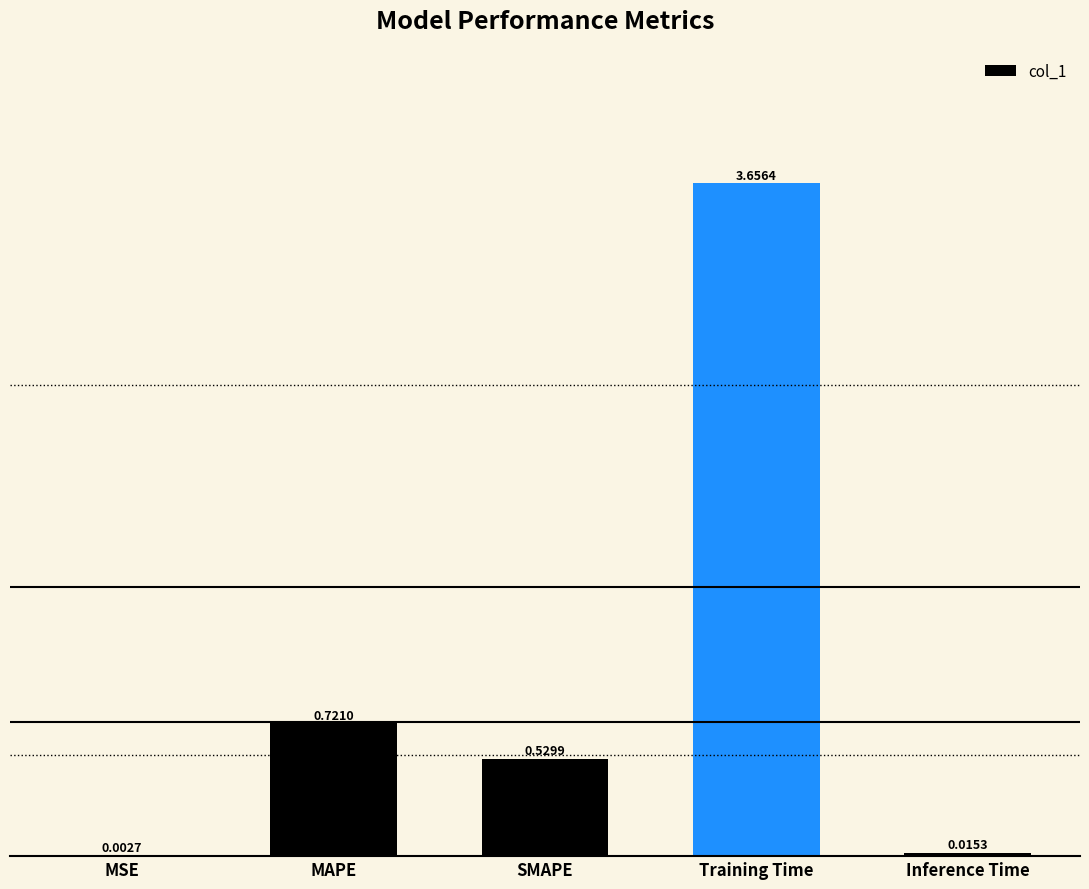

What is the sum of the values at Training Time and SMAPE?

4.2